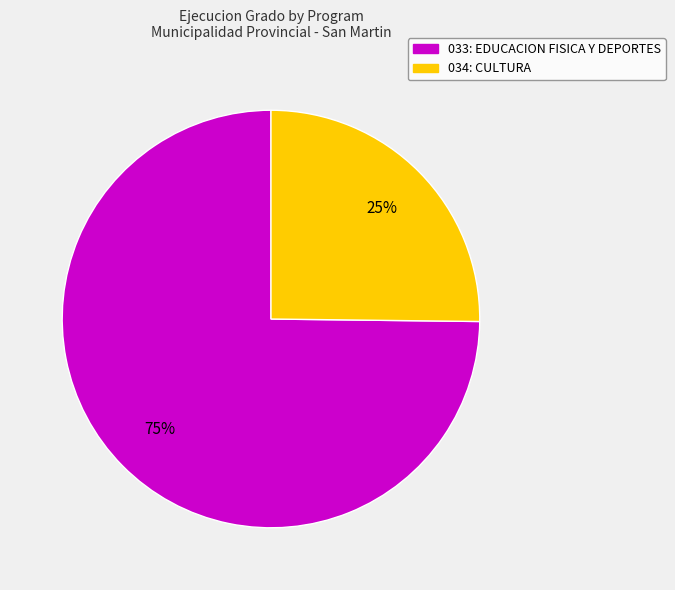

The 034: CULTURA slice represents 18% of the pie. True or false?

False